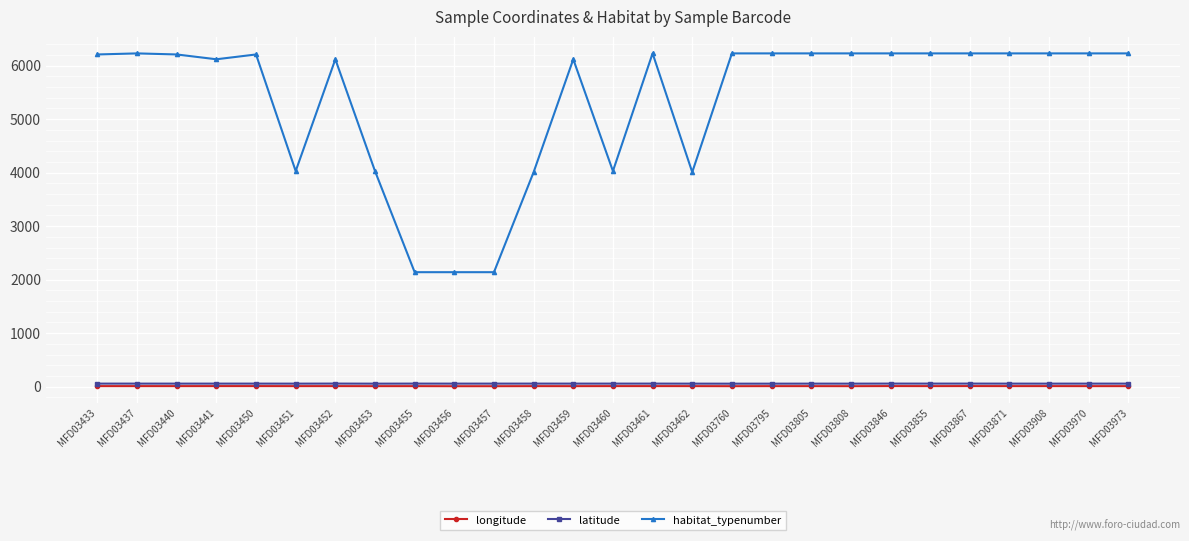

What is the sum of all latitude values?

1534.8